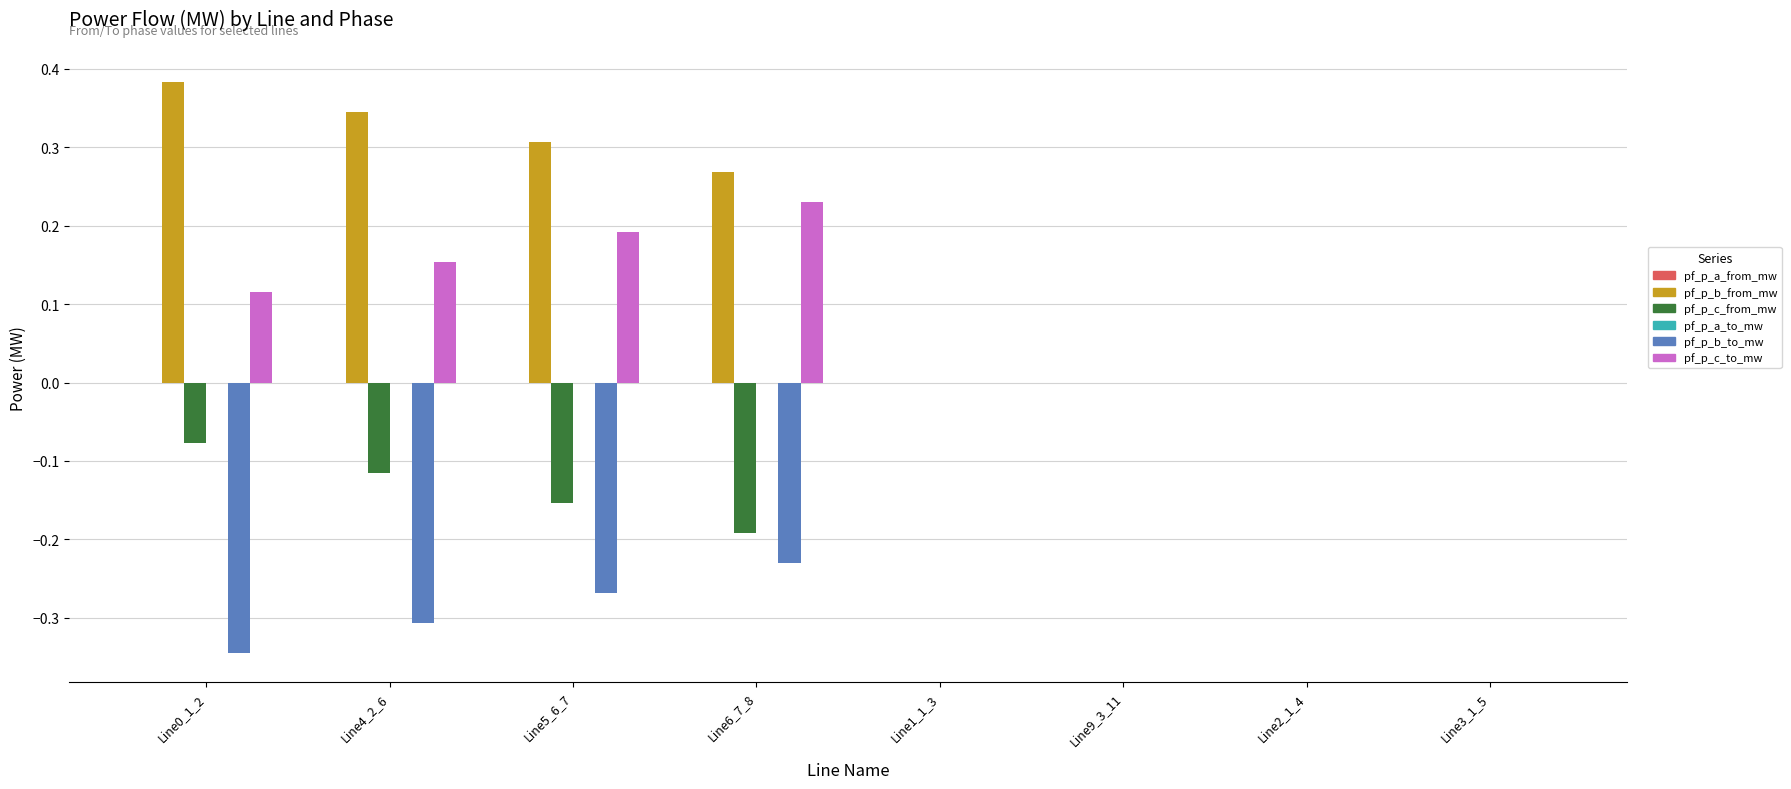

At which label does pf_p_c_to_mw reach its peak?

Line6_7_8